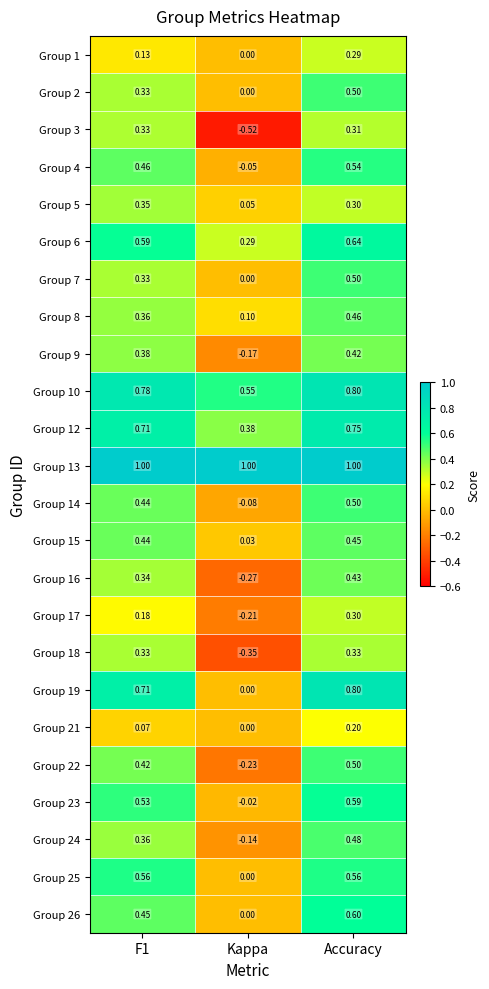

At how many categories does at least one series exceed 0?

3